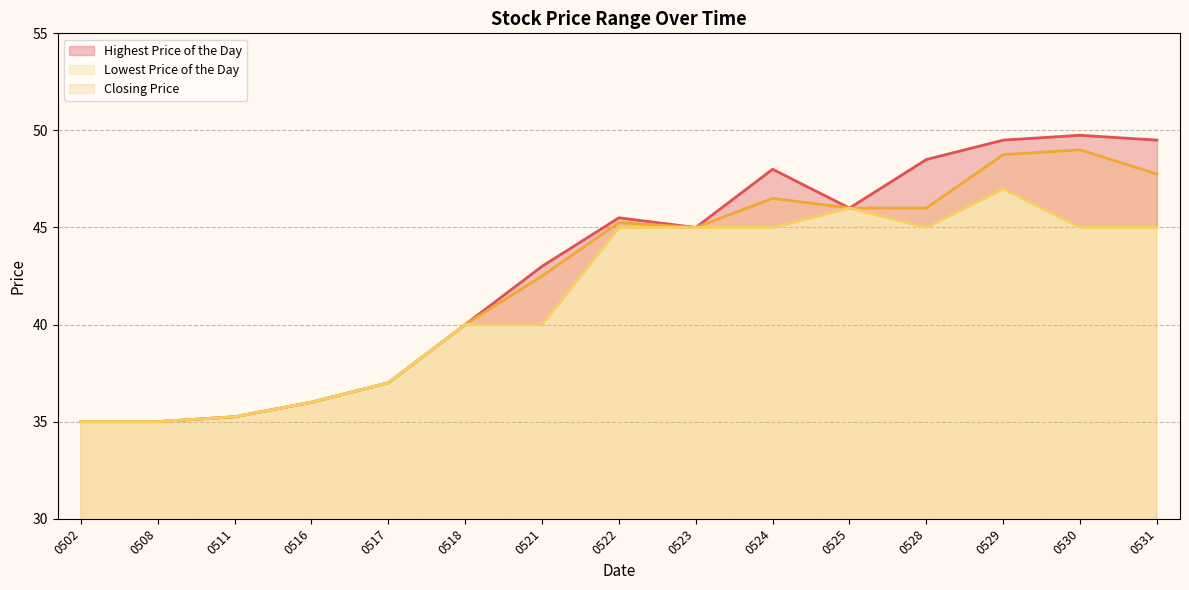

Which series has the largest total across all categories?

Highest Price of the Day